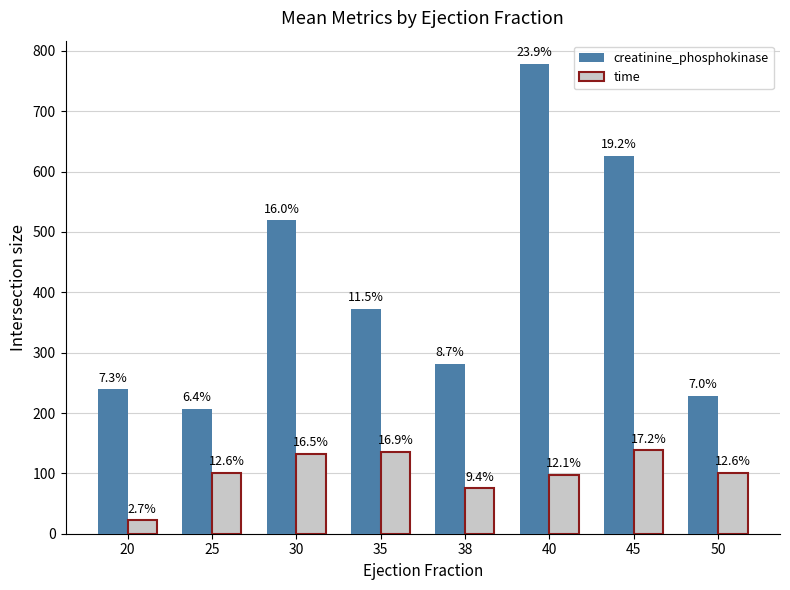

Read the time value at 38, to the nearest 50.

100